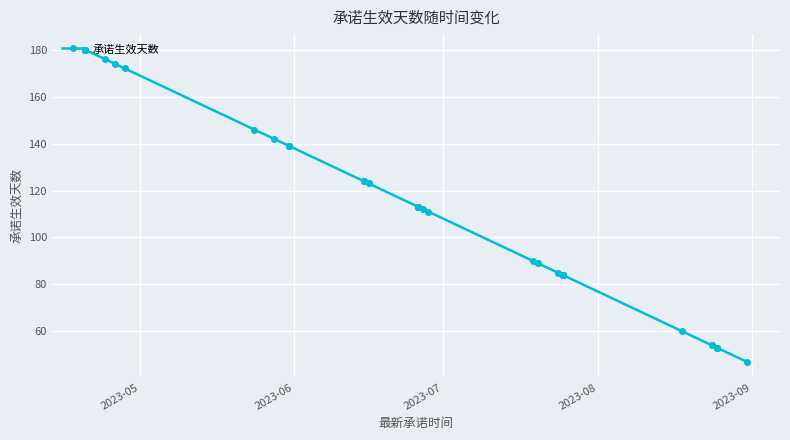

The chart shows a value of 93 at 34. True or false?

False